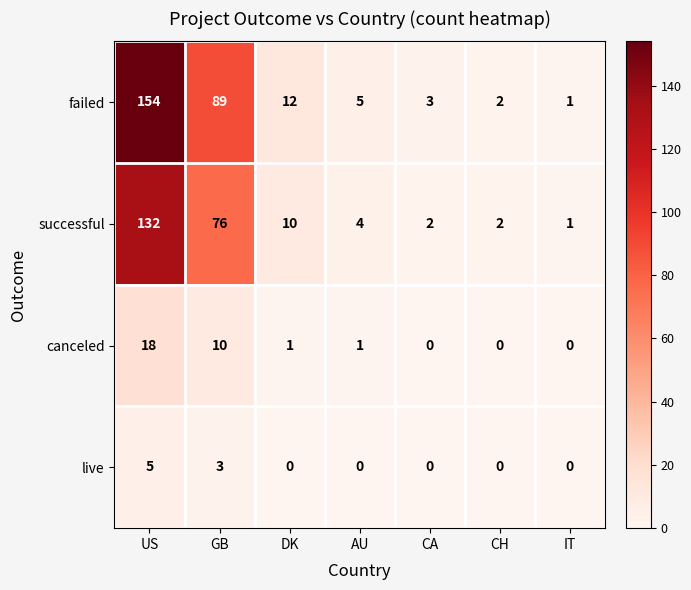

Count the live values in the range 0 to 3.

6